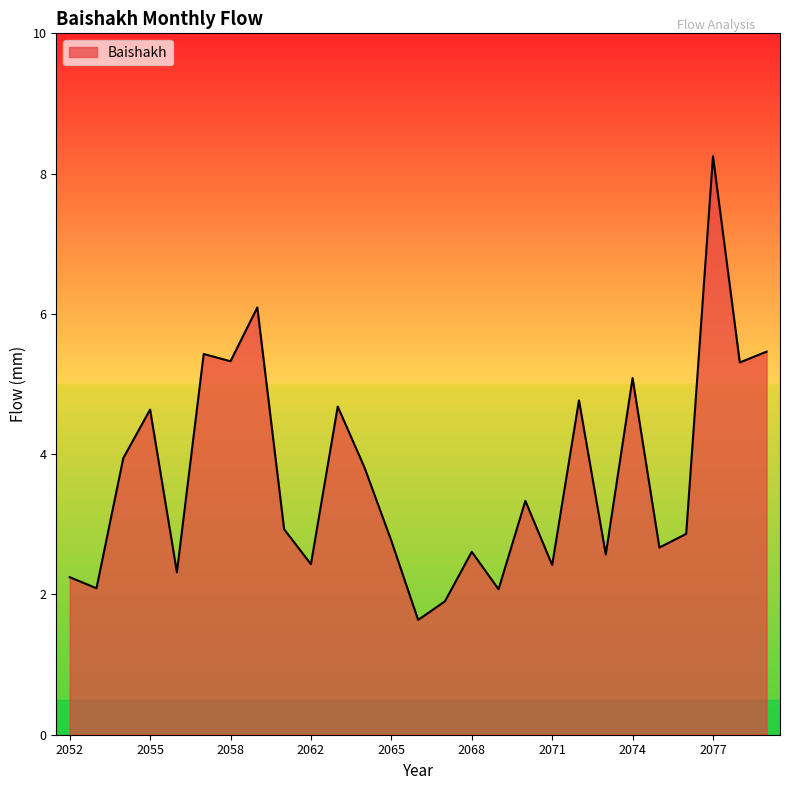

What is the smallest value displayed?

1.6